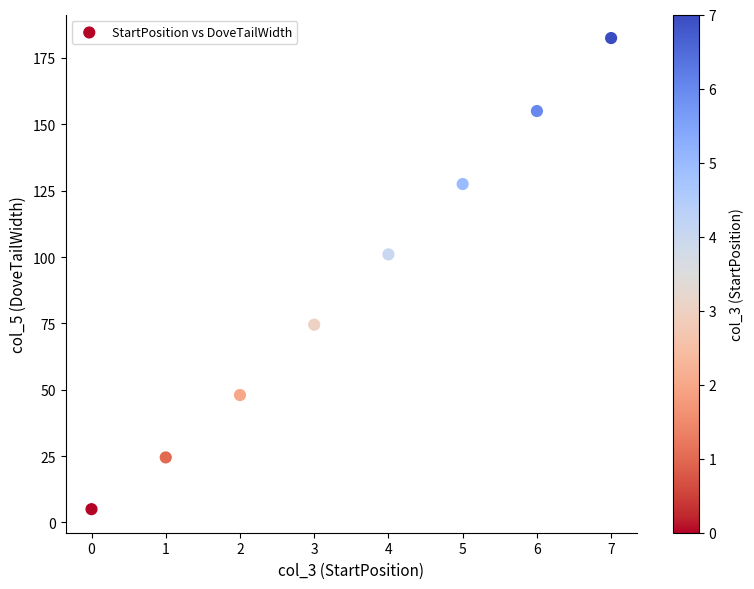

What is the average Y value?

89.8